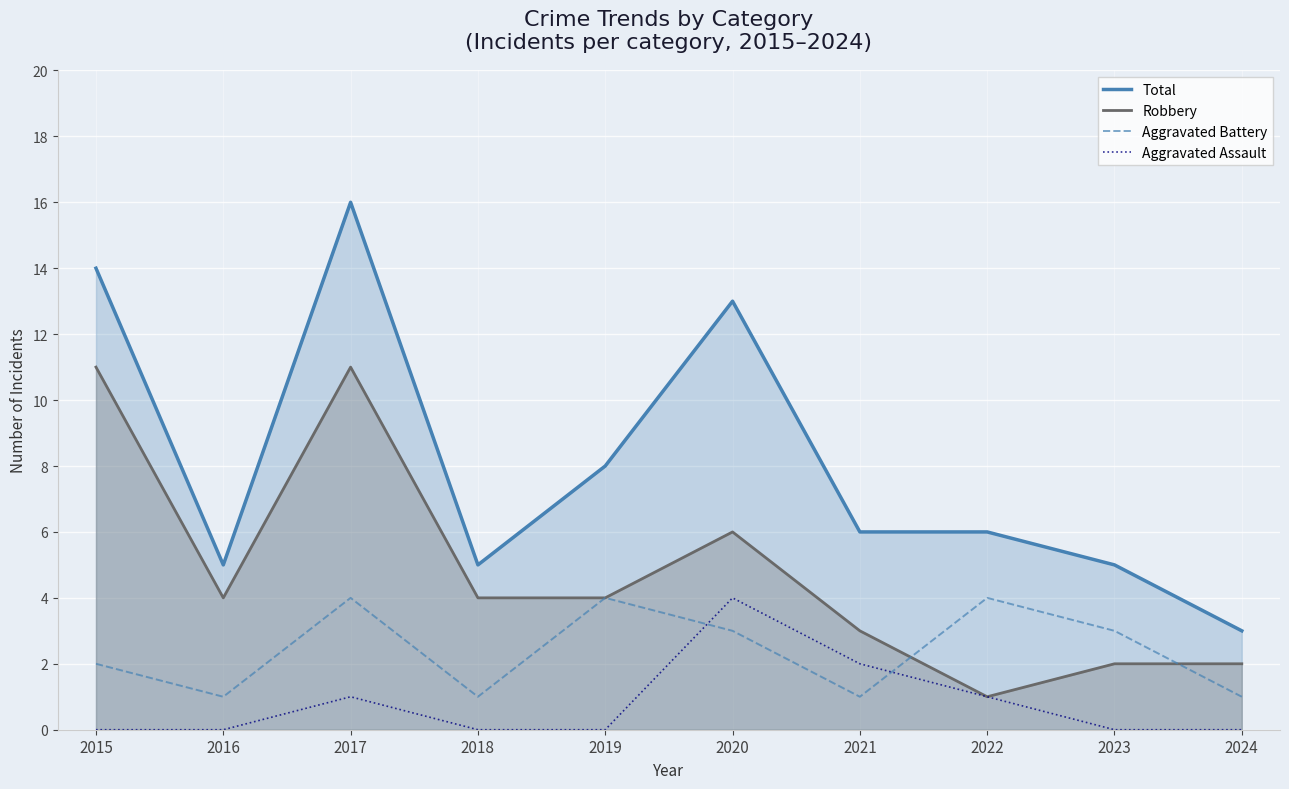

Reading left to right, extract all data points from this chart.

Total: 2015=14	2016=5	2017=16	2018=5	2019=8	2020=13	2021=6	2022=6	2023=5	2024=3
Robbery: 2015=11	2016=4	2017=11	2018=4	2019=4	2020=6	2021=3	2022=1	2023=2	2024=2
Aggravated Battery: 2015=2	2016=1	2017=4	2018=1	2019=4	2020=3	2021=1	2022=4	2023=3	2024=1
Aggravated Assault: 2015=0	2016=0	2017=1	2018=0	2019=0	2020=4	2021=2	2022=1	2023=0	2024=0